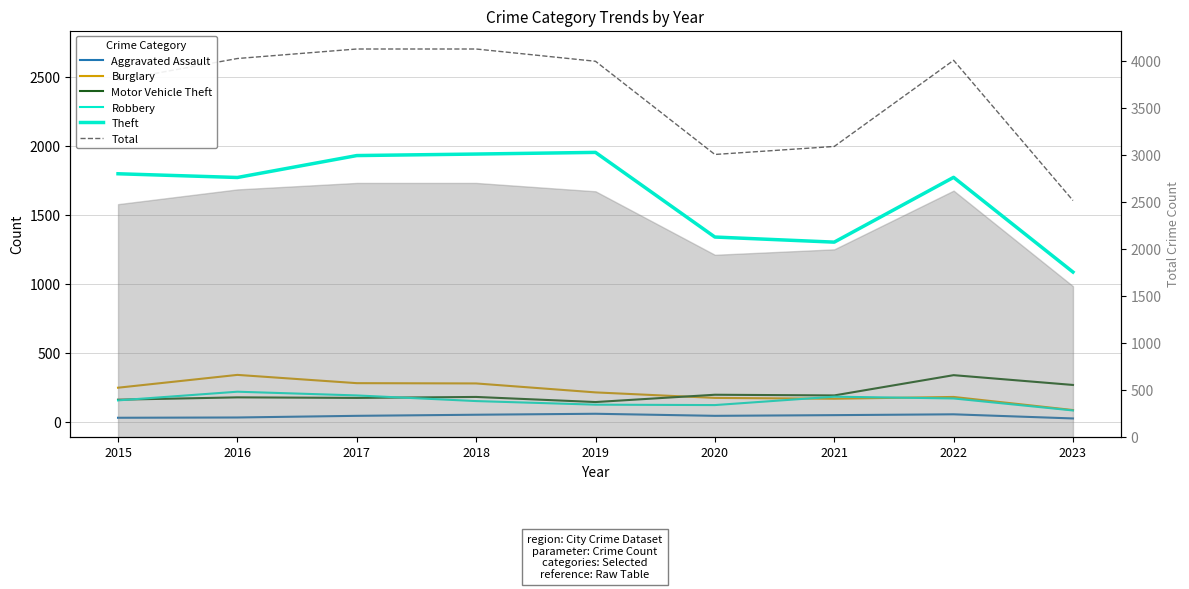

What is the difference between the Motor Vehicle Theft values at 2022 and 2023?

71